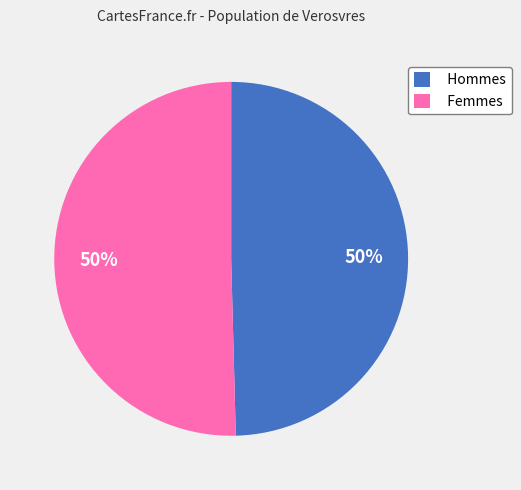

Is the sum of Femmes and Hommes greater than half?

Yes